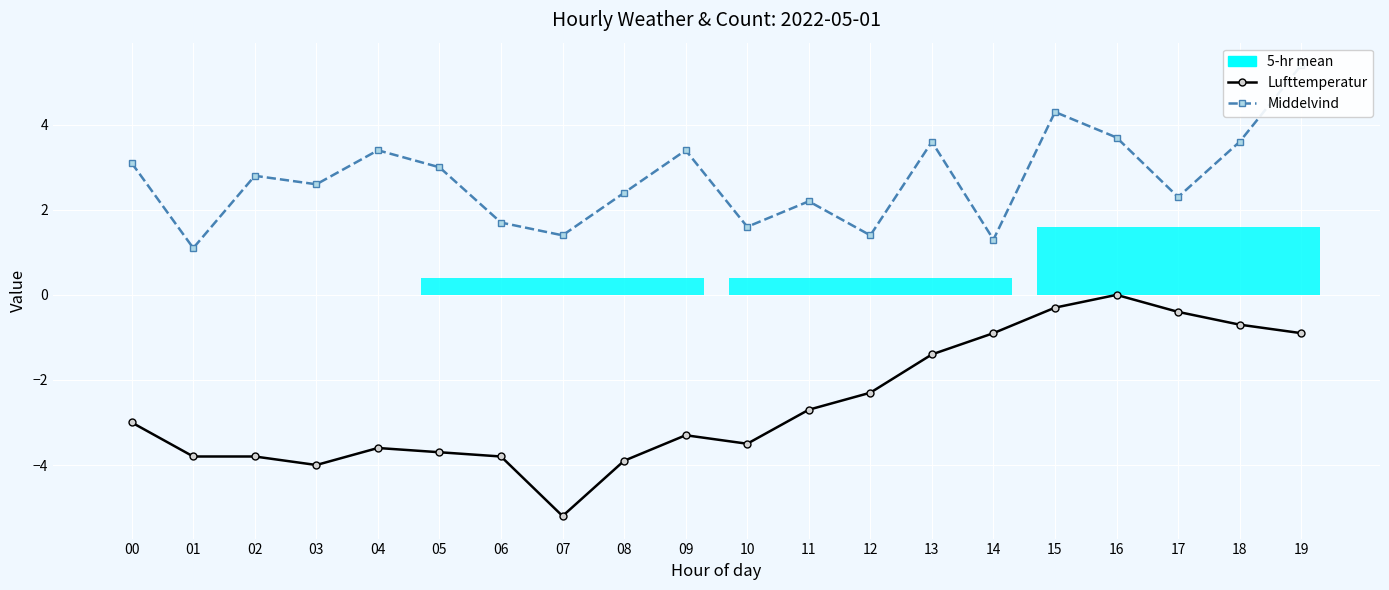

At 09, list the series in order from largest to smallest.

Middelvind, Lufttemperatur